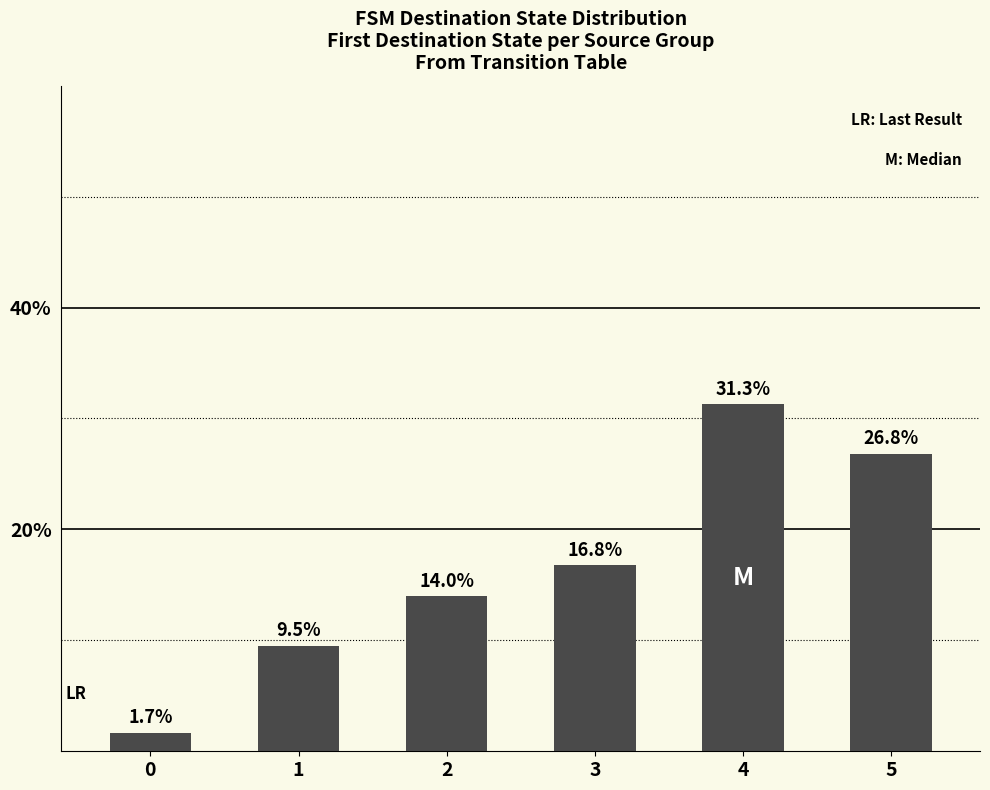

What is the average value?

16.7